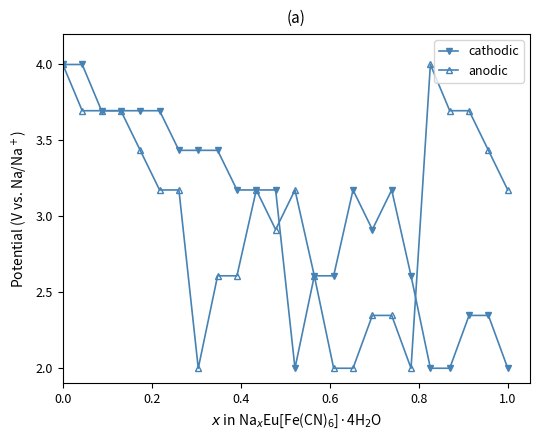

True or false: anodic has more than 1 interior local peaks.

True